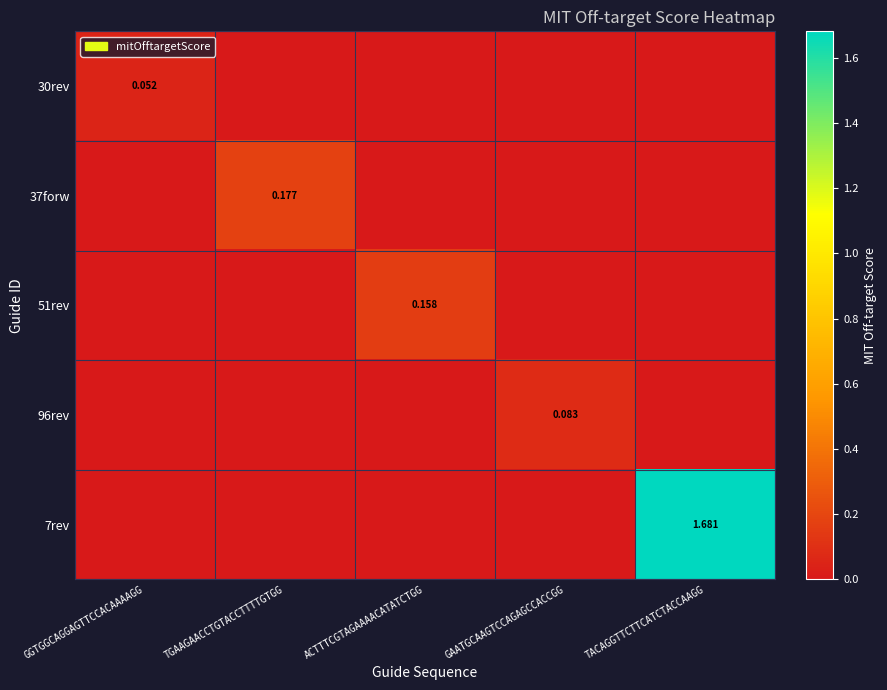

How many values in 7rev are above zero?

1